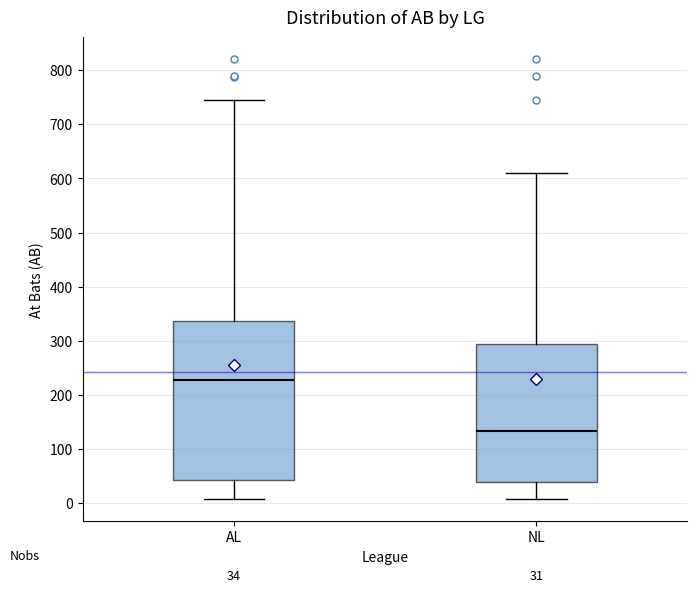

Which box's median line is the highest?

AL